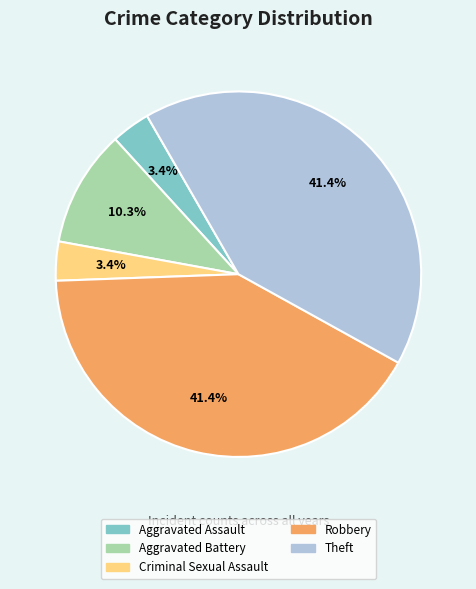

Does any single category account for the majority?

No